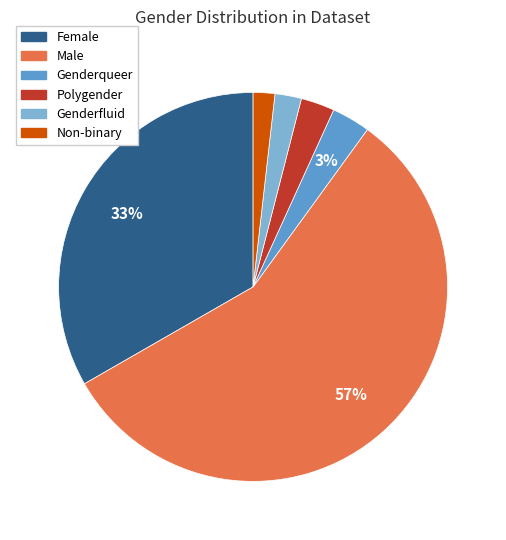

Do Female and Male together represent more than half of the pie?

Yes